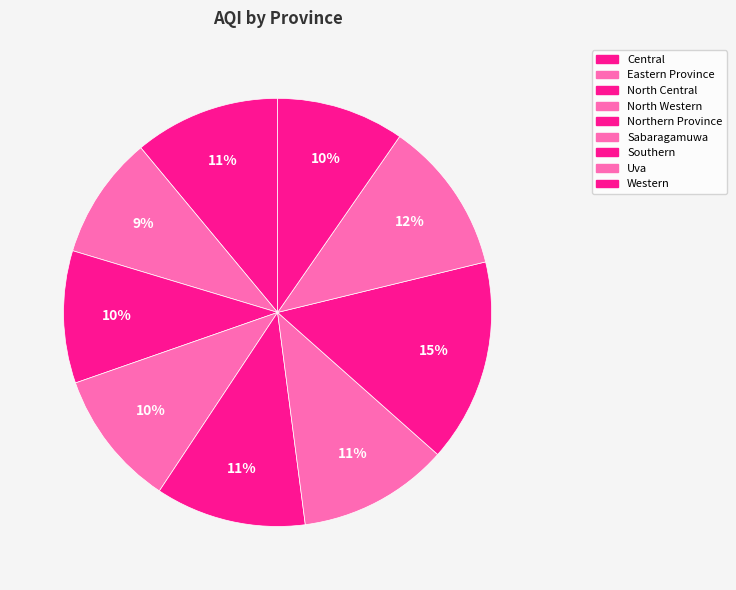

What is the largest slice in the pie chart?

Southern